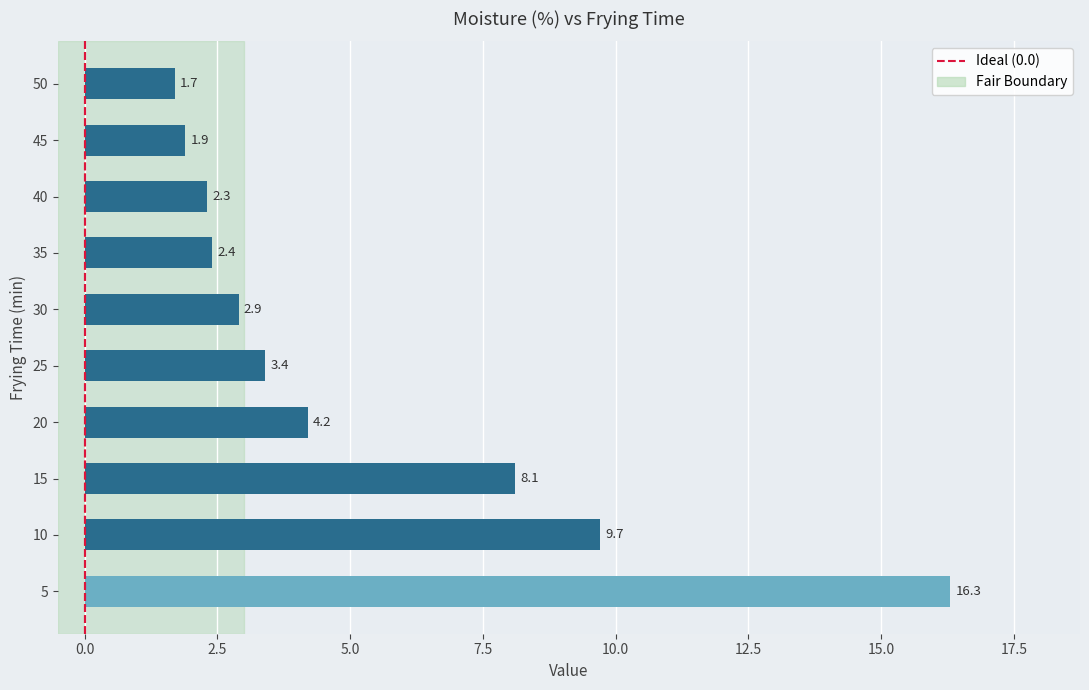

What is the difference between the maximum and second lowest values?

14.4